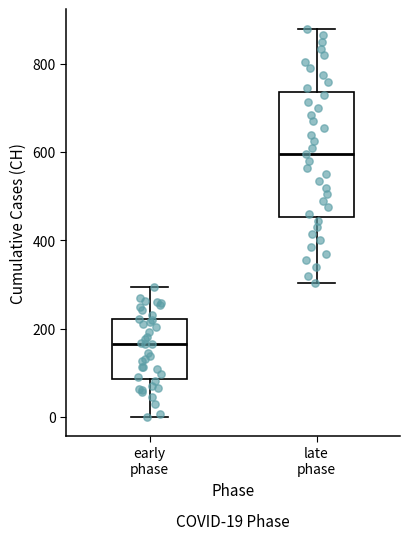

Which box is the tallest, from its lower edge to its upper edge?

late phase